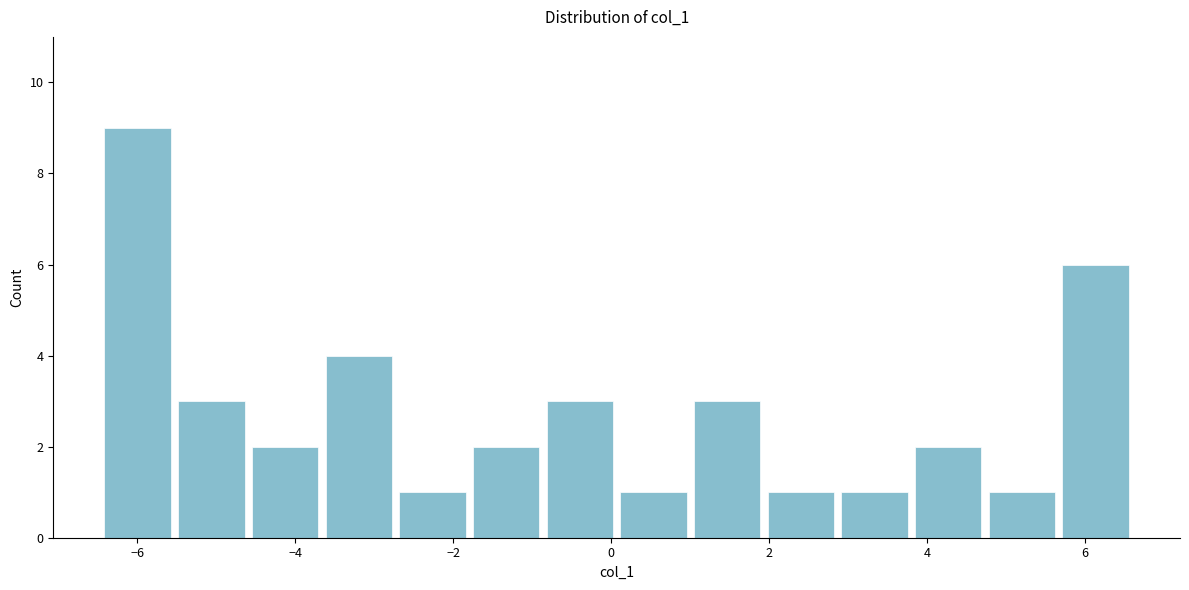

How tall is the bar that spans -0.8 to 0.0 on the x-axis? Neither the bar edges nor the heights are printed on the chart, so give them approximately, as read against the axes.

3